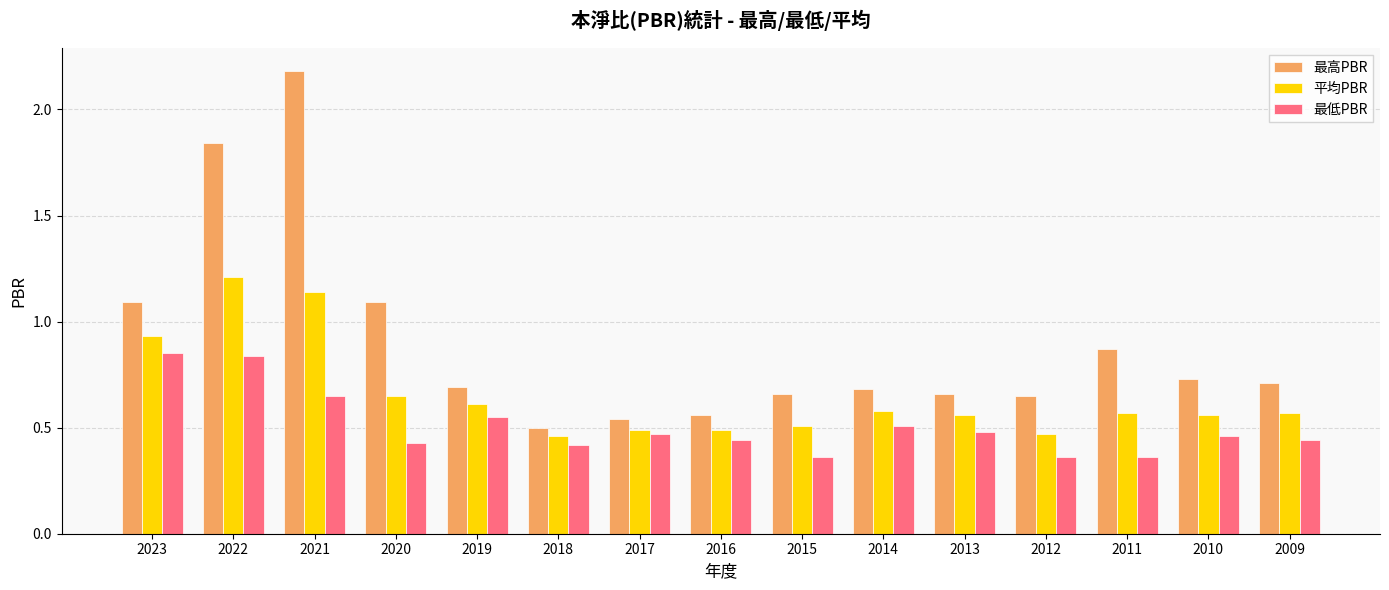

At how many categories does at least one series exceed 0?

15